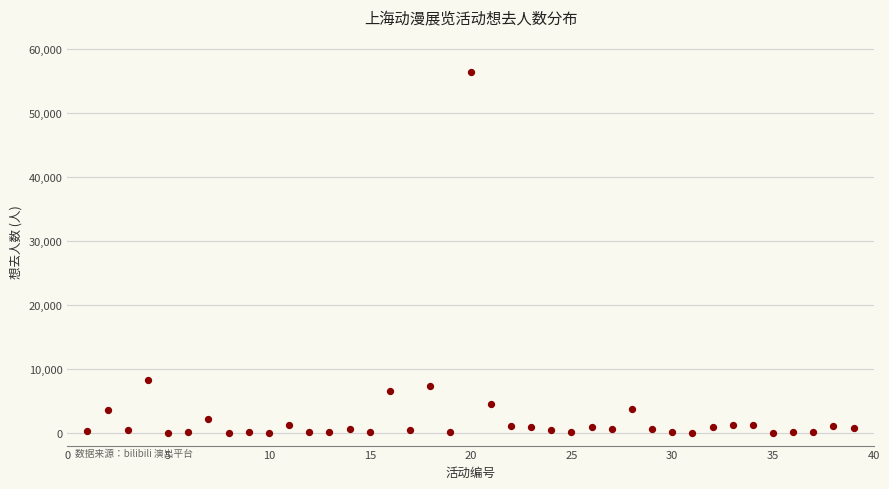

What Y value in the scatter plot is closest to 28231?

8249